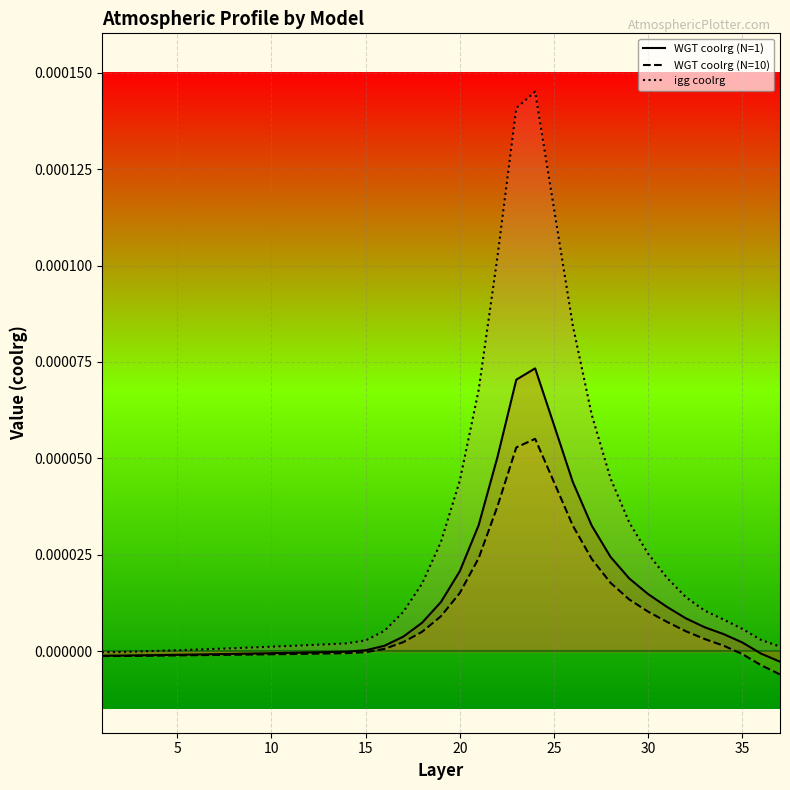

True or false: igg coolrg and WGT coolrg (N=10) intersect in this chart.

False